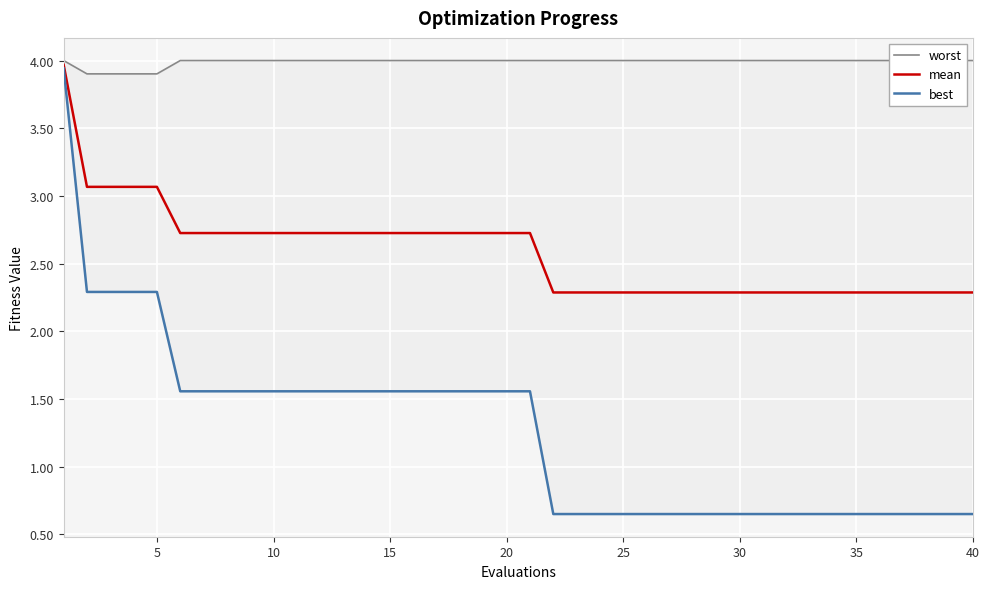

List the series in order of their overall mean, lowest first.

best, mean, worst